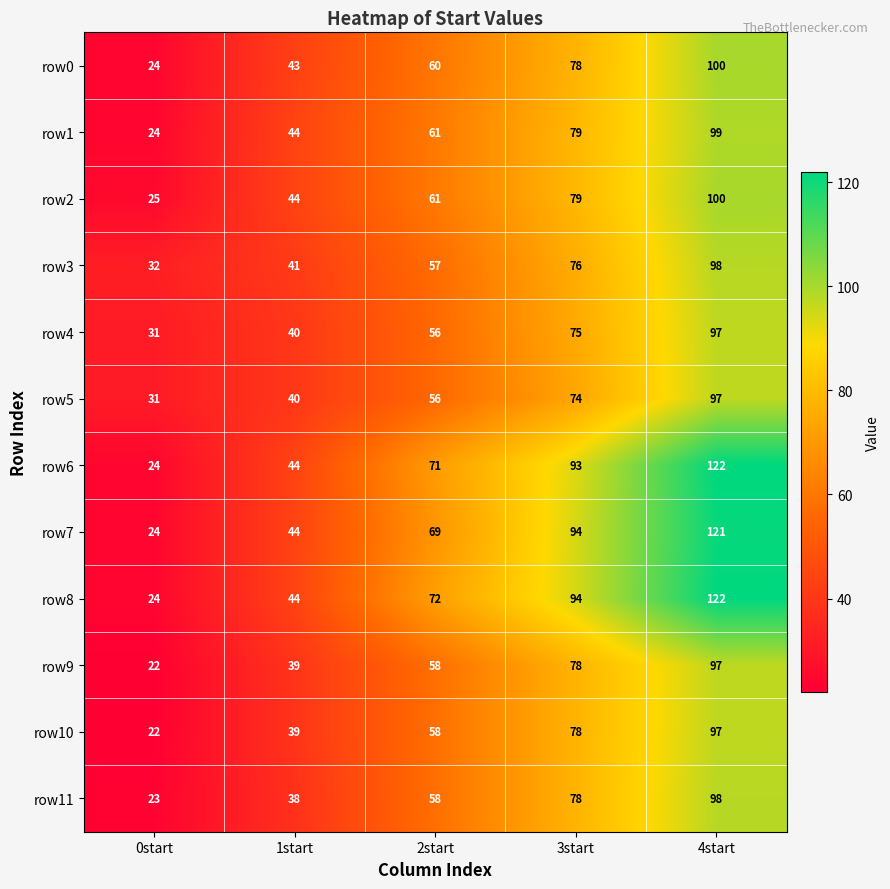

At how many categories does at least one series exceed 66?

3